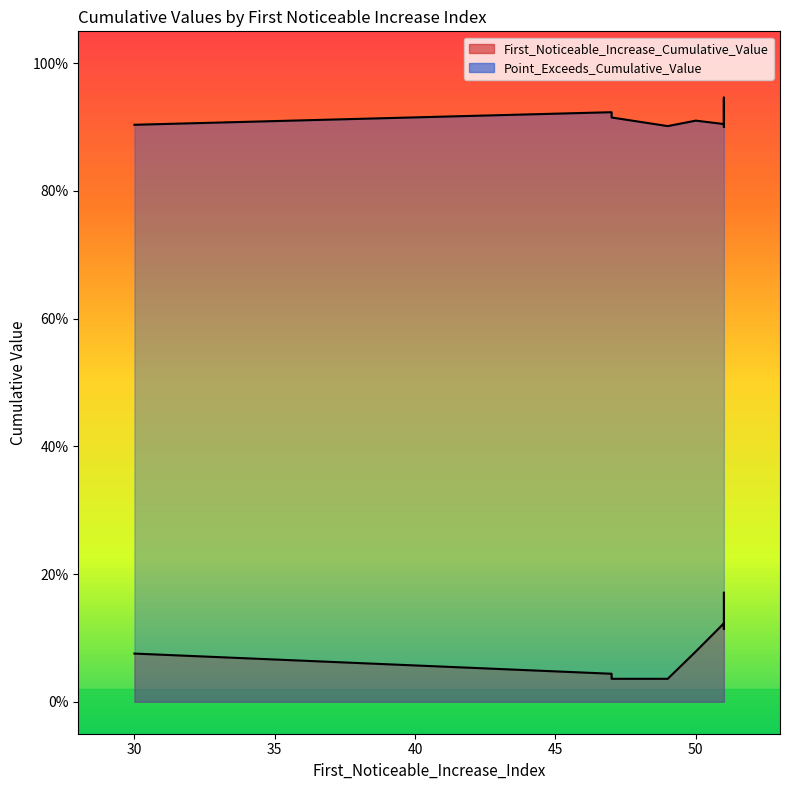

Reading left to right, transcribe all the data shown in this chart.

First_Noticeable_Increase_Cumulative_Value: segment 1=0.1	segment 2=0.0	segment 3=0.1	segment 4=0.0	segment 5=0.0	segment 6=0.1	segment 7=0.1	segment 8=0.1	segment 9=0.2	segment 10=0.1
Point_Exceeds_Cumulative_Value: segment 1=0.9	segment 2=0.9	segment 3=0.9	segment 4=0.9	segment 5=0.9	segment 6=0.9	segment 7=0.9	segment 8=0.9	segment 9=0.9	segment 10=0.9